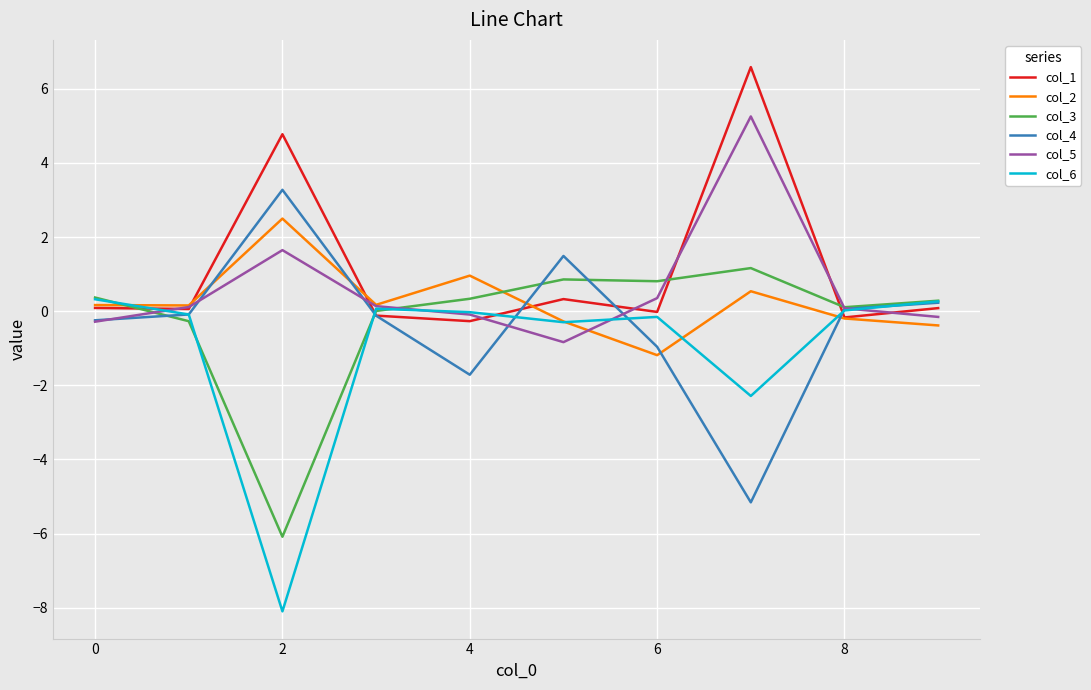

Rank the series by their maximum value, from lowest to highest.

col_6, col_3, col_2, col_4, col_5, col_1